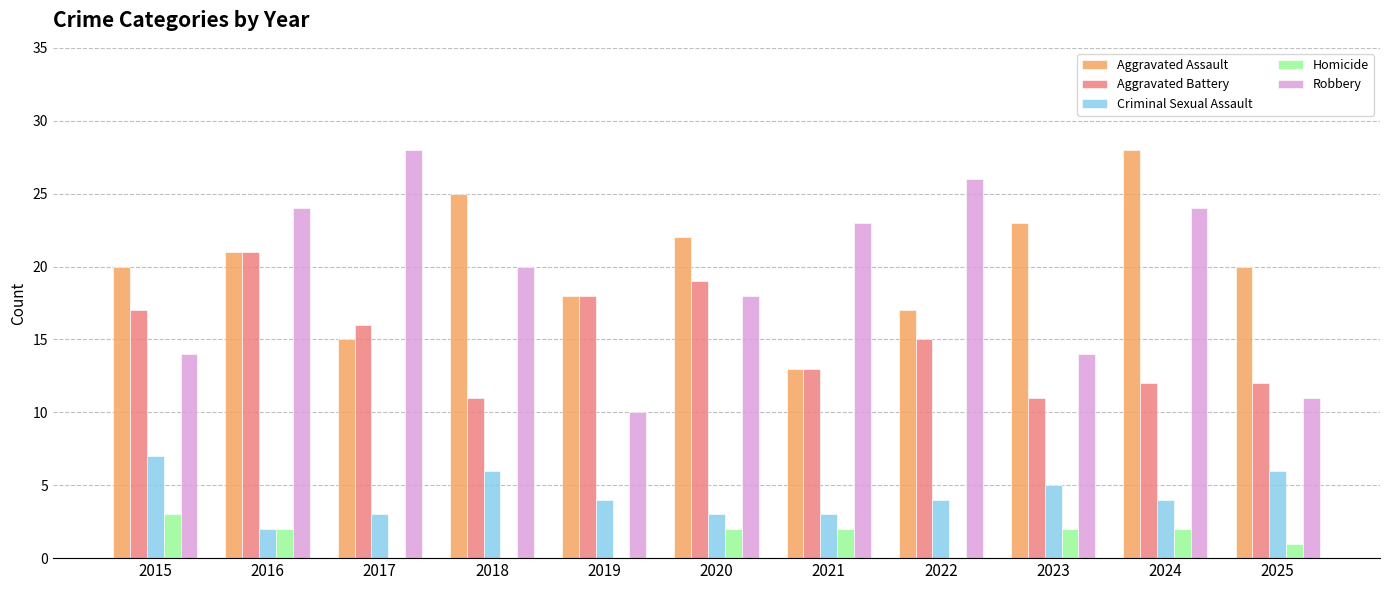

What is the spread (max minus min) of values at 2023?

21